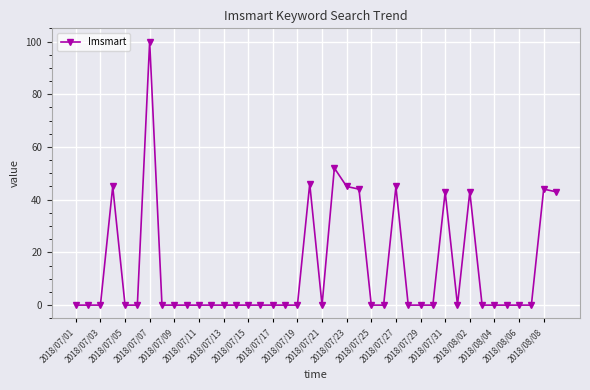

True or false: the data has more than 0 interior local peaks.

True